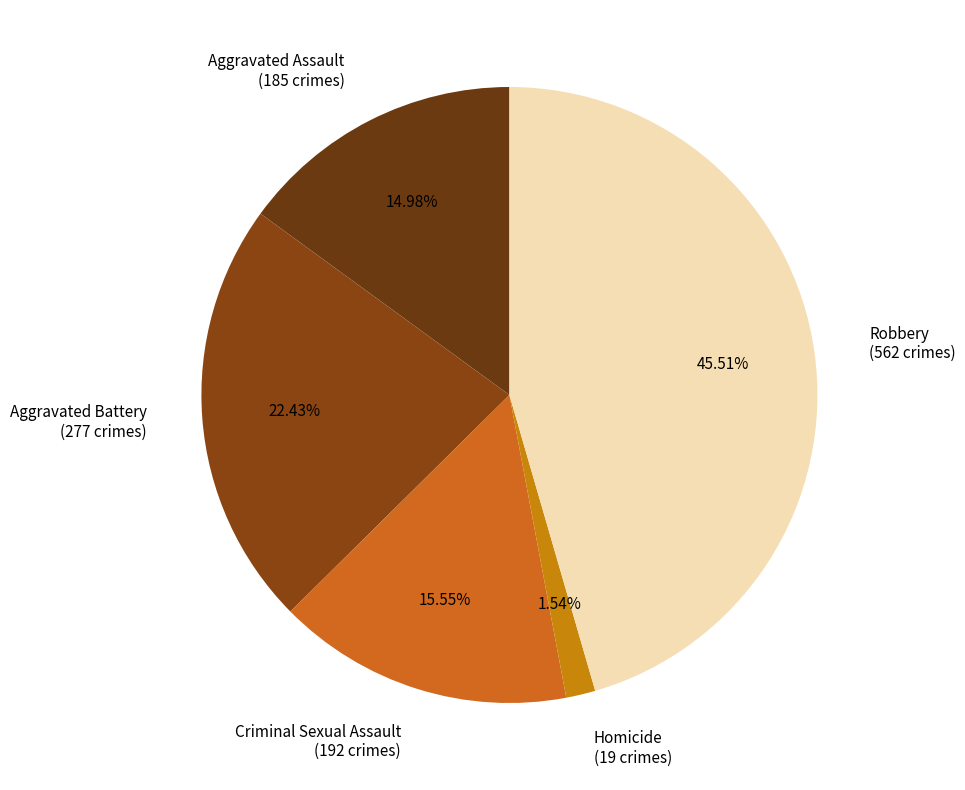

To the nearest percent, what portion does Homicide represent?

2%